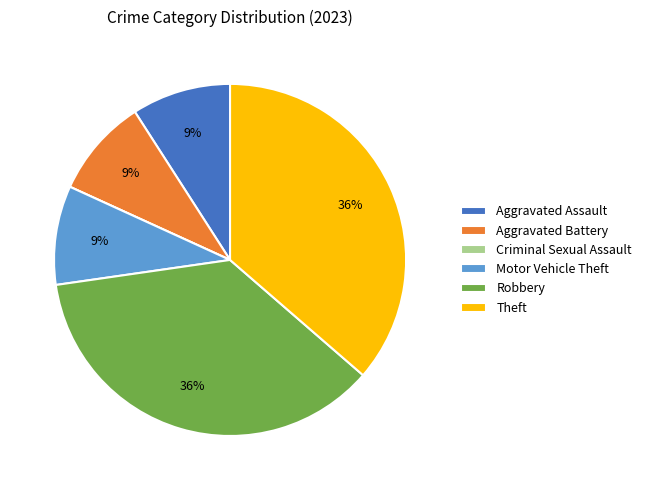

Is there any slice that represents more than half of the pie?

No